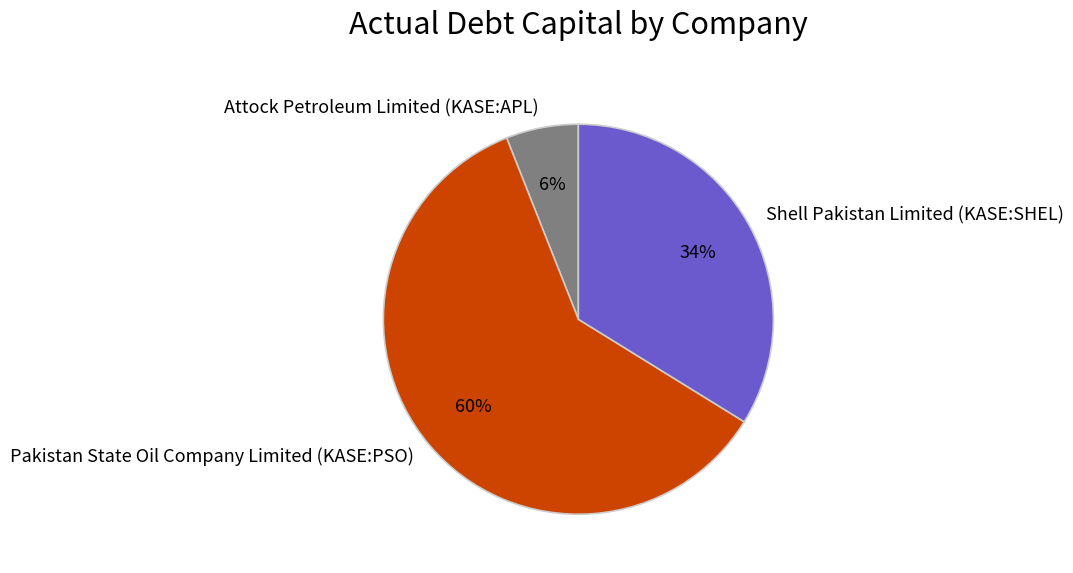

Which category has the smallest portion of the pie?

Attock Petroleum Limited (KASE:APL)